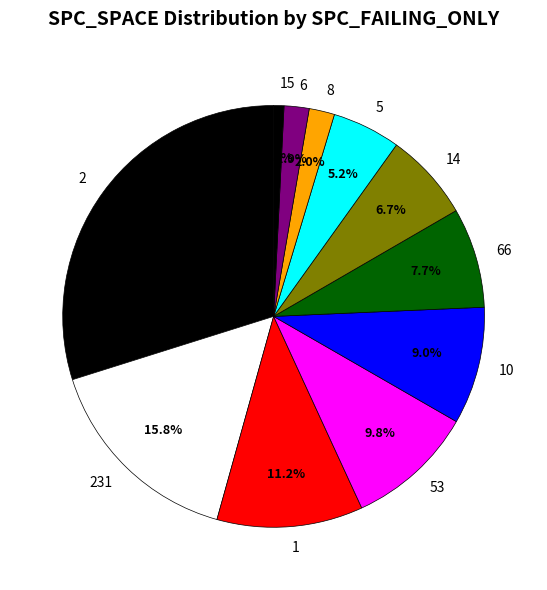

Does 1 represent more than half of the total?

No